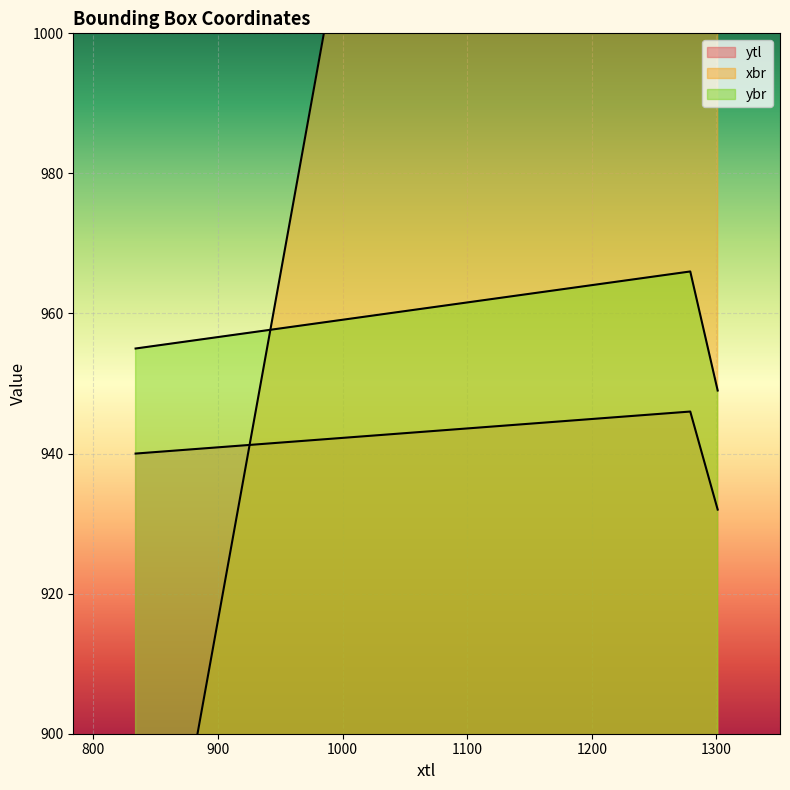

What is the difference between the highest and lowest values at 834?

104